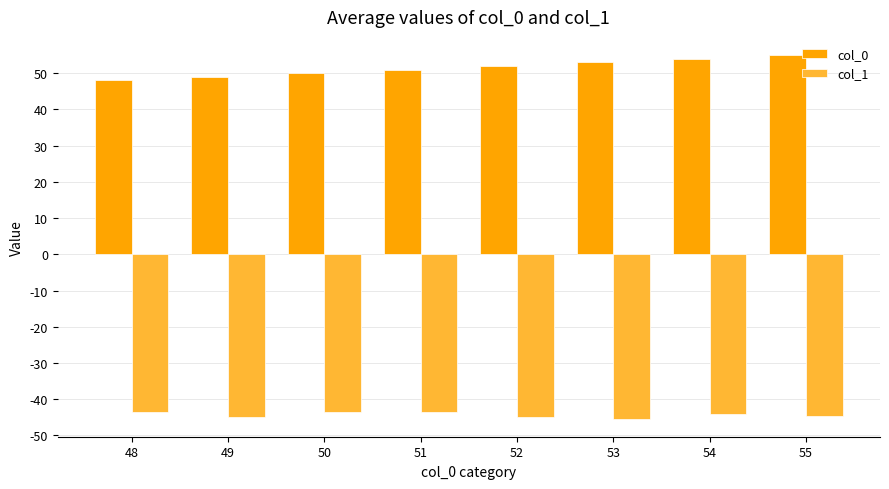

Rank the series by their average value, from lowest to highest.

col_1, col_0